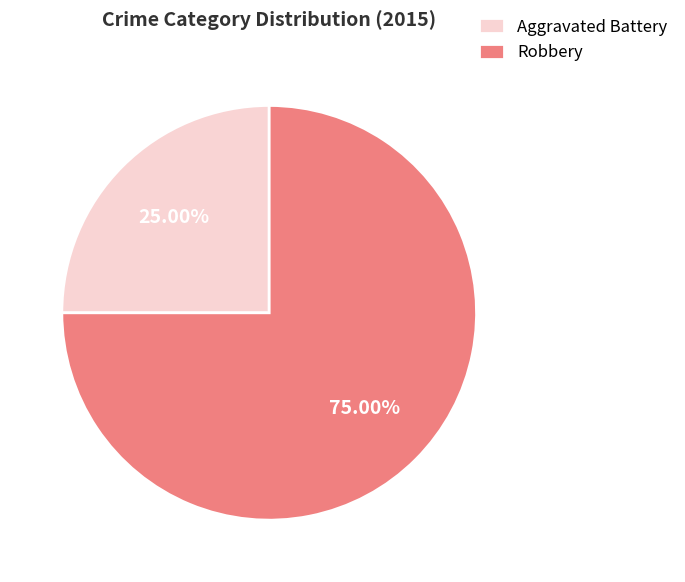

What is the majority slice?

Robbery